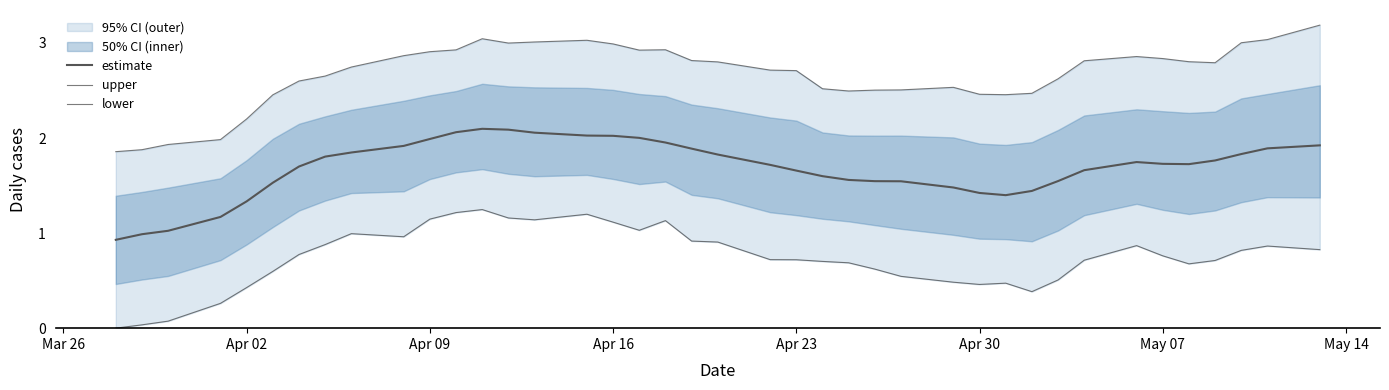

Is it true that estimate equals 3.0 at 18?

False